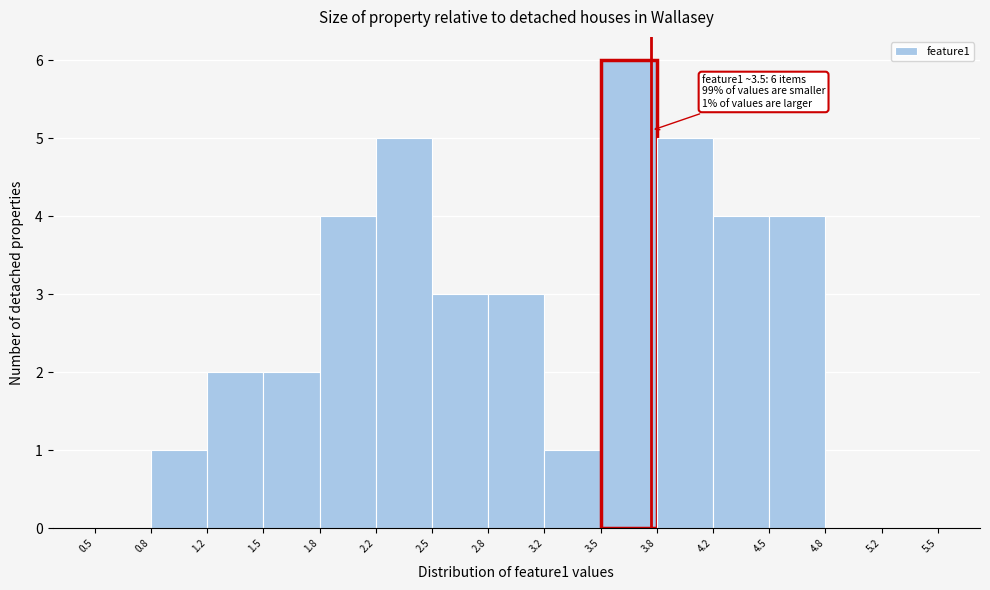

Which range on the x-axis has the tallest bar?

3.5 to 3.8